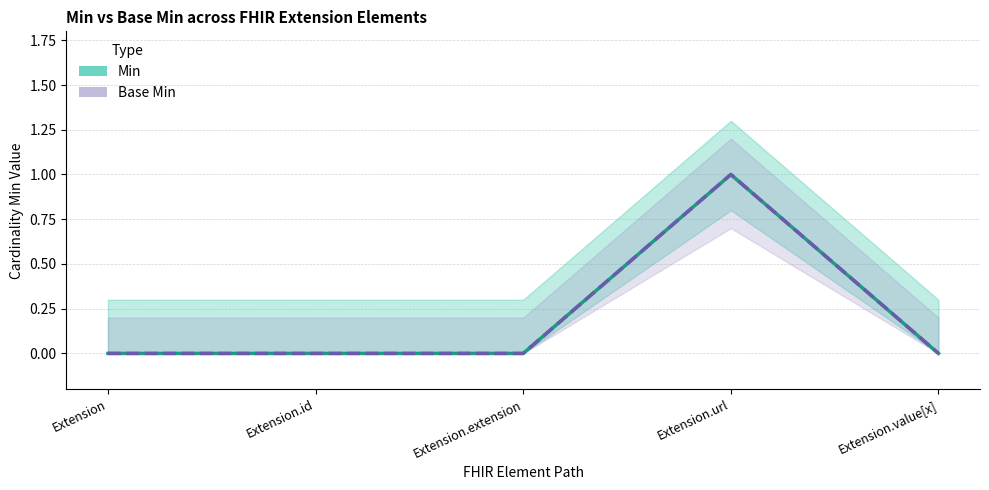

How many positive values does the Base Min series have?

1